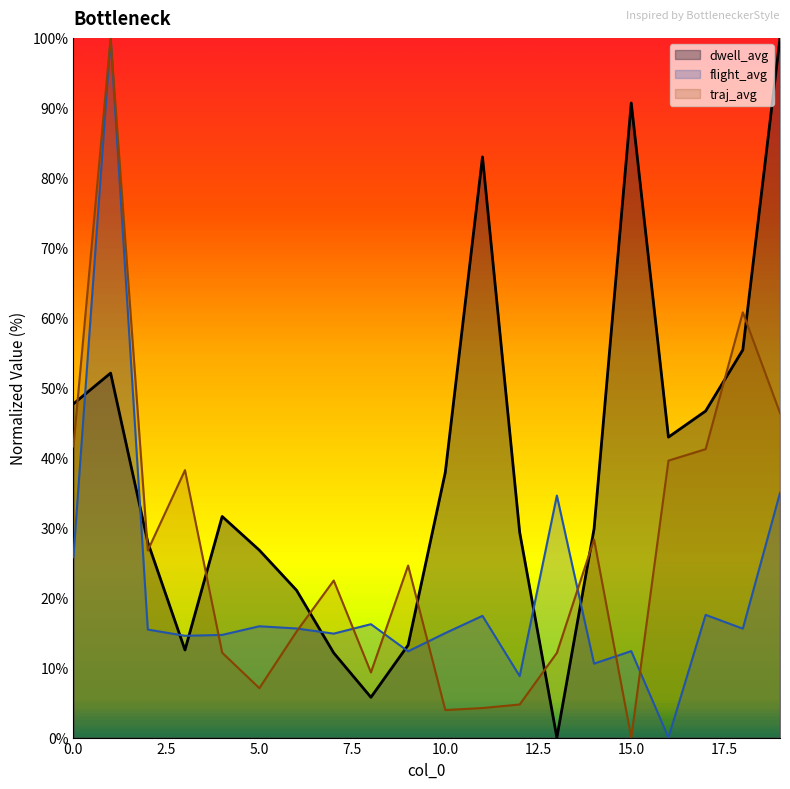

Where is traj_avg nearest to the value 50?

19